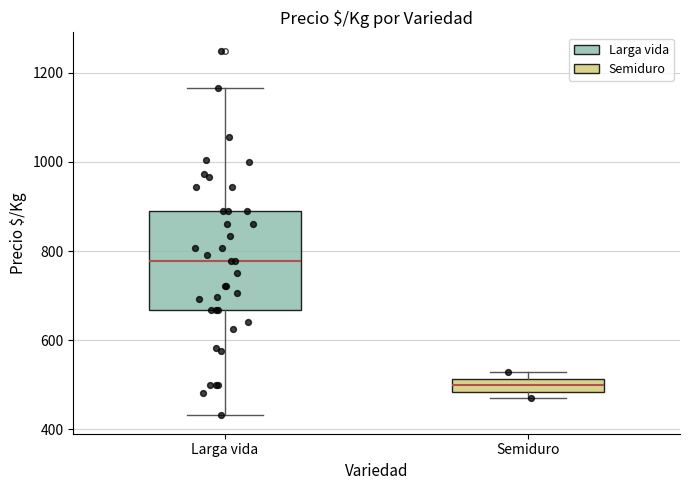

Comparing the boxes themselves (not the whiskers), which one is the tallest?

Larga vida